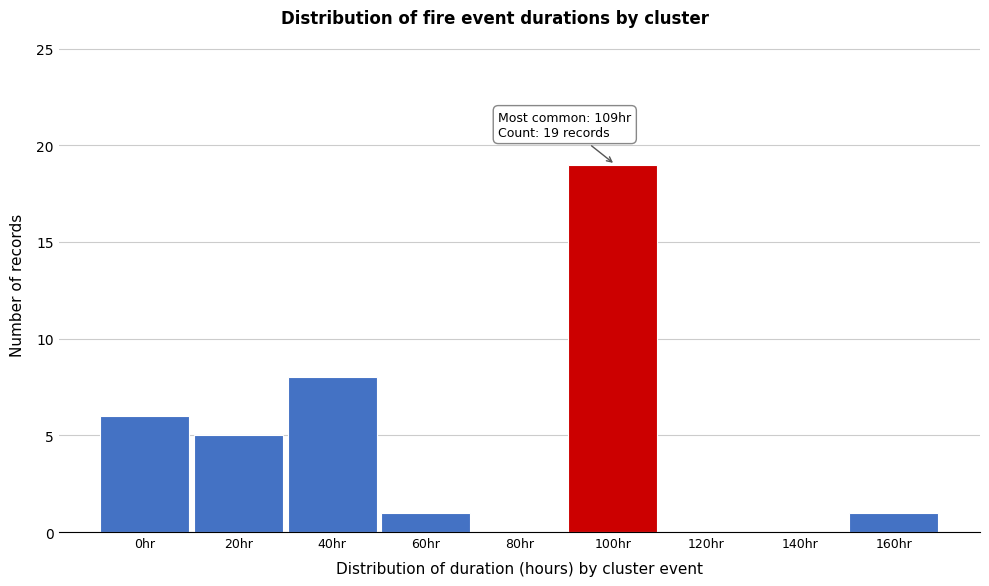

Reading right to left, extract all data points from this chart.

160hr=1	140hr=0	120hr=0	100hr=19	80hr=0	60hr=1	40hr=8	20hr=5	0hr=6